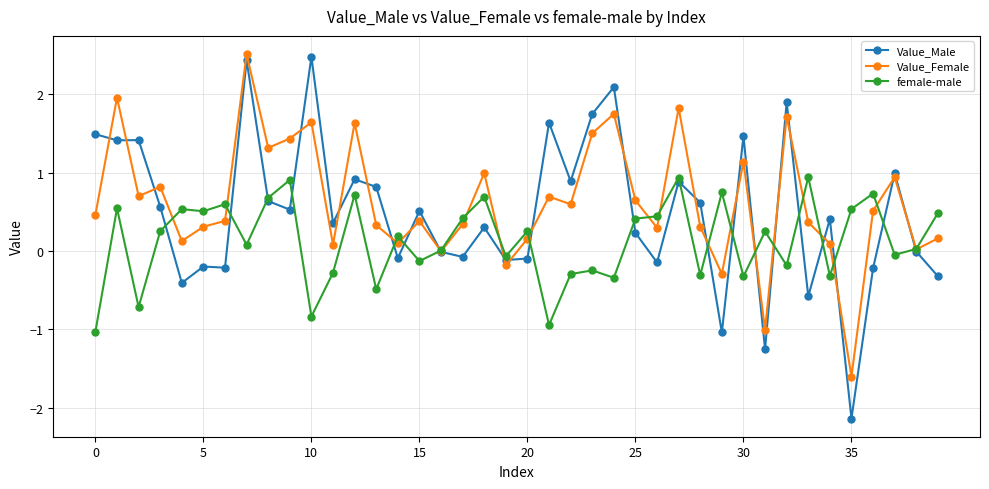

What is the lowest value of the Value_Female series?

-1.6